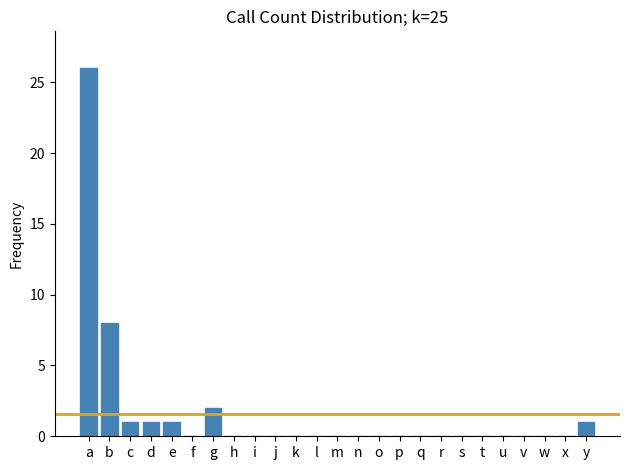

Reading left to right, extract all data points from this chart.

a=26	b=8	c=1	d=1	e=1	f=0	g=2	h=0	i=0	j=0	k=0	l=0	m=0	n=0	o=0	p=0	q=0	r=0	s=0	t=0	u=0	v=0	w=0	x=0	y=1